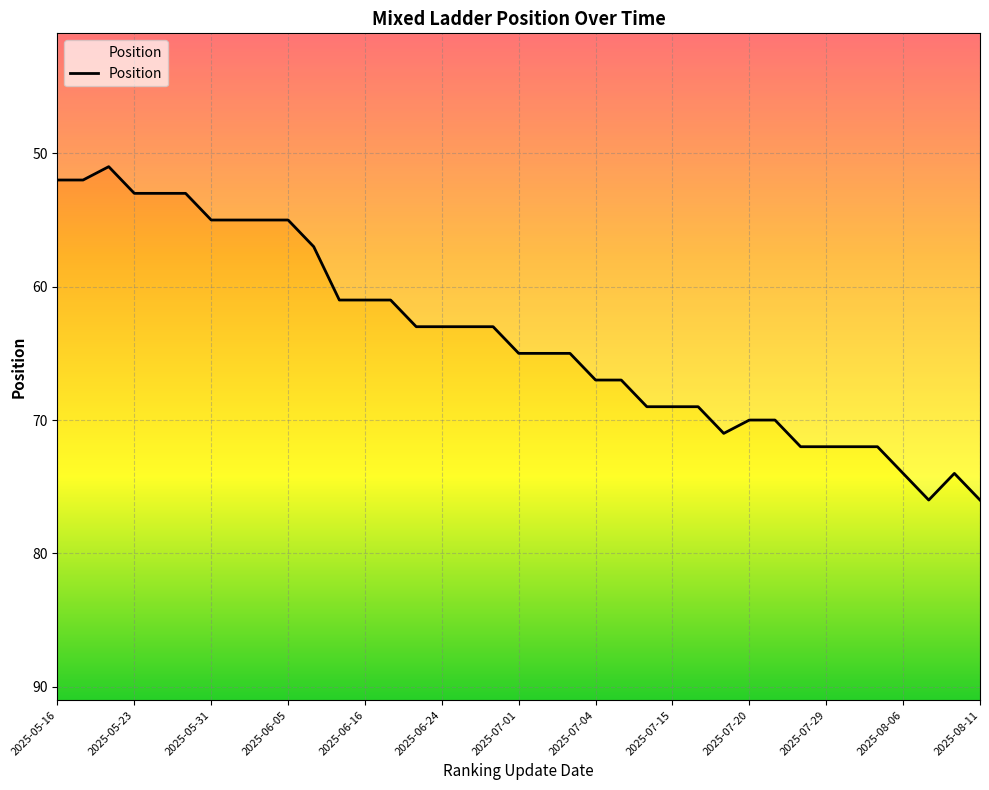

Where is the first local minimum?

2025-05-20